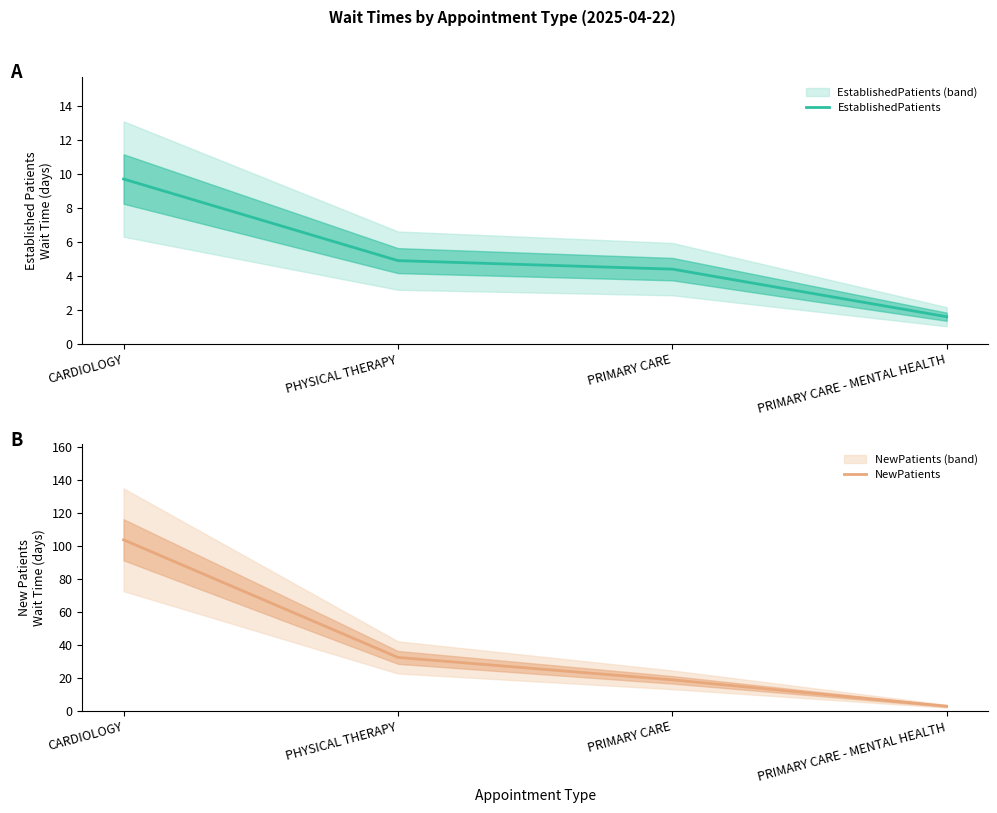

What is the difference between the highest and lowest values at PRIMARY CARE - MENTAL HEALTH?

1.3